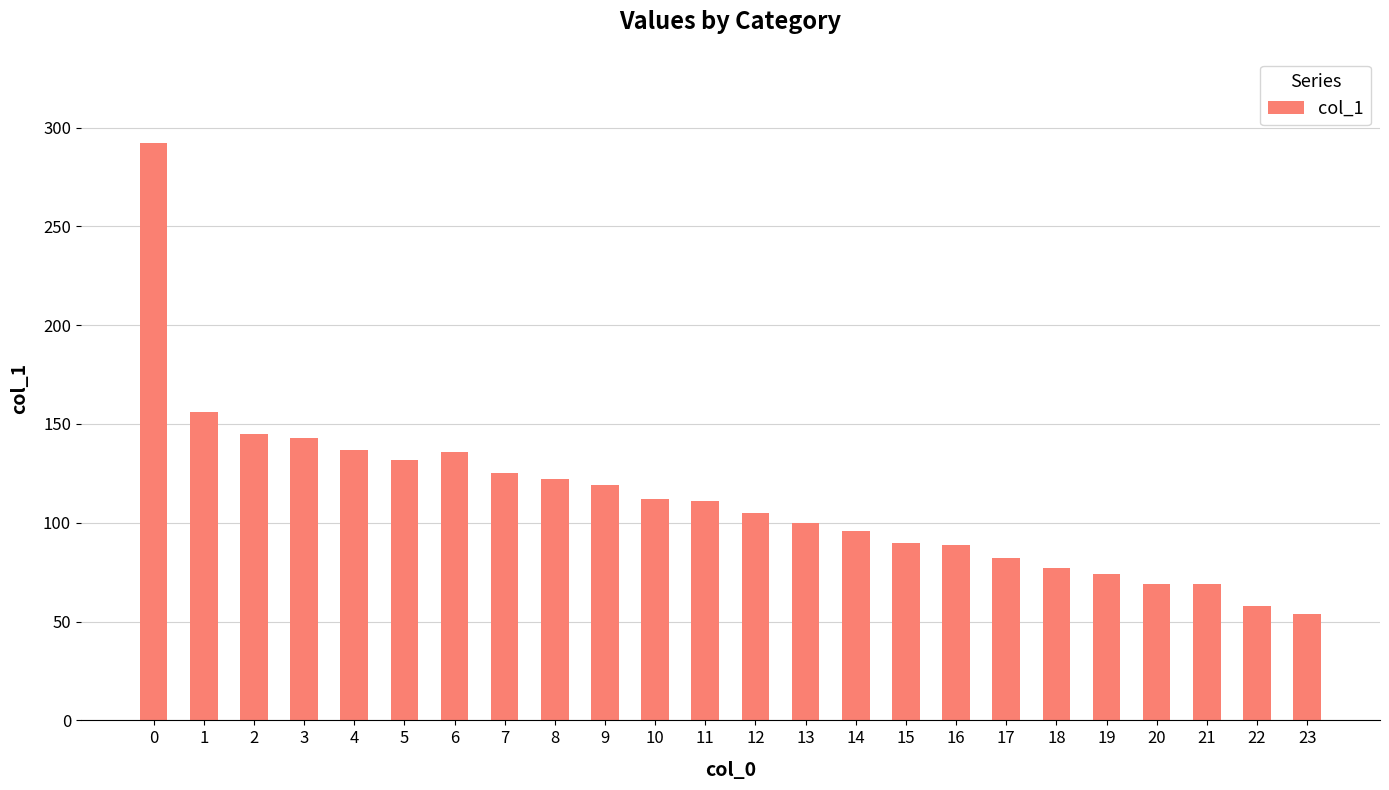

What is the ratio of the value at 5 to the value at 20?

1.9